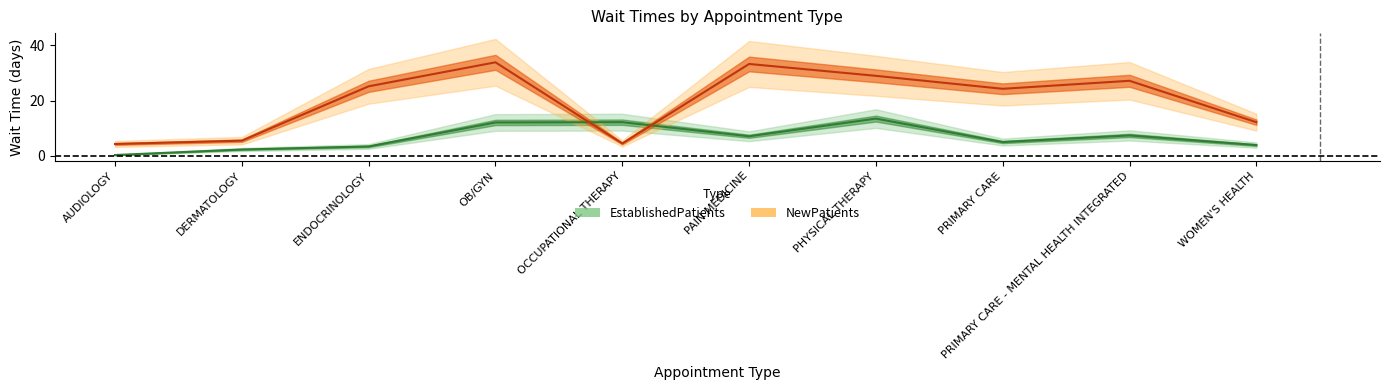

At which category does NewPatients reach its first local peak?

OB/GYN